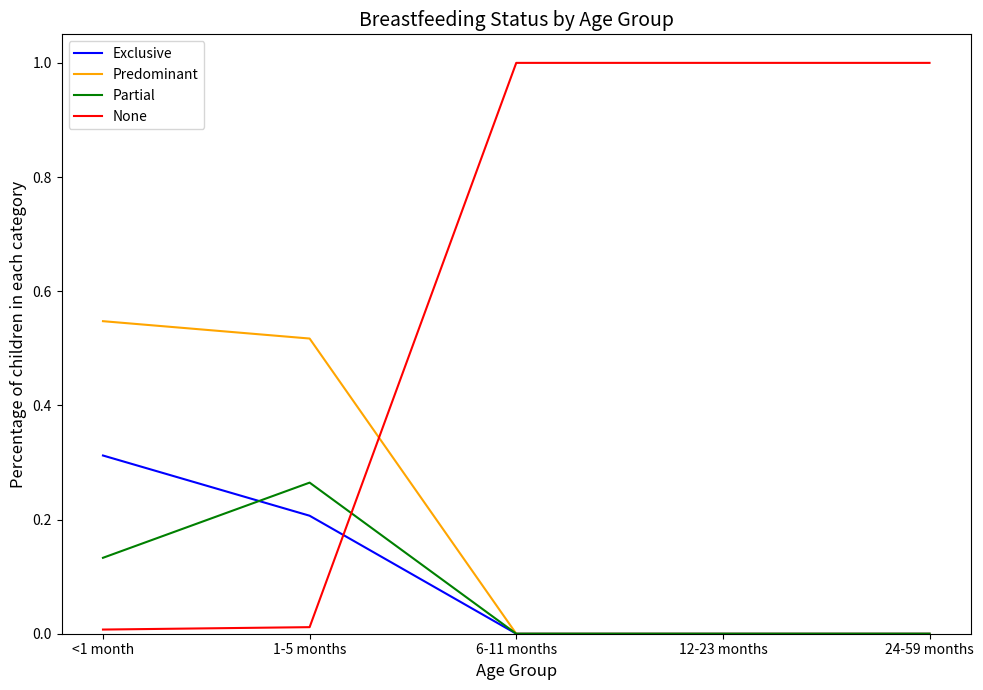

How many lines are shown in the chart?

4